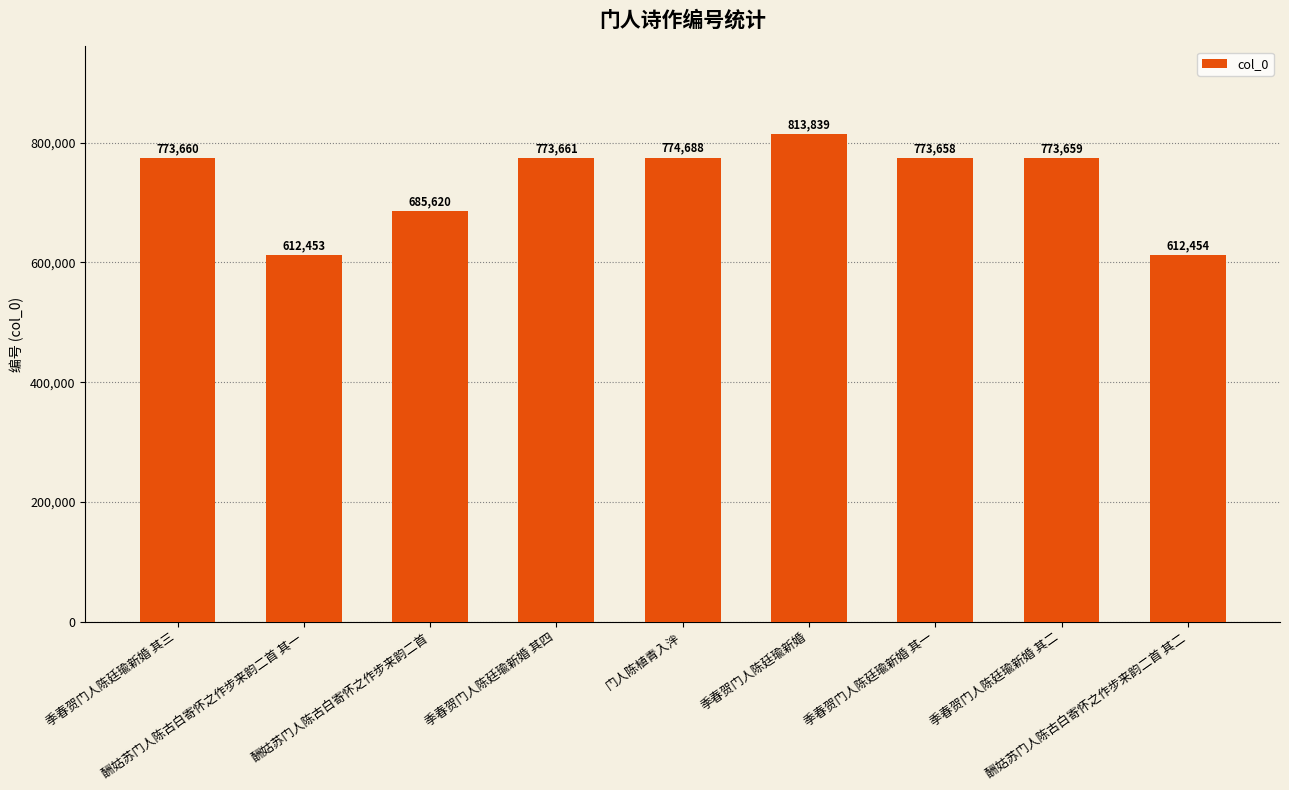

What is the difference between the maximum and minimum values?

201386